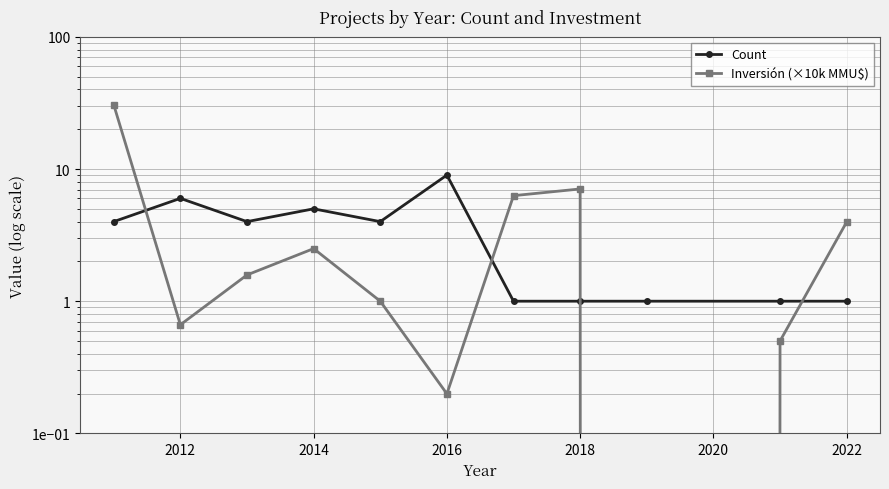

Is this an area chart (filled region under the line)?

No